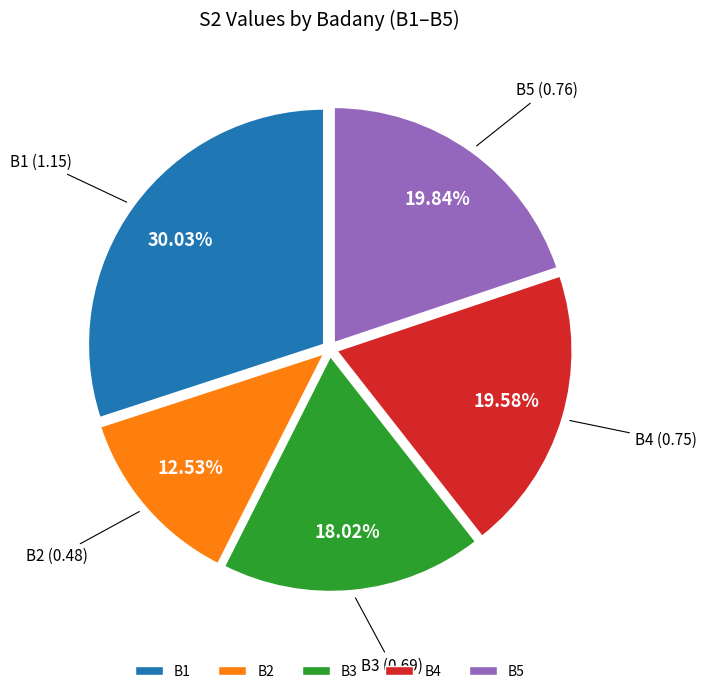

Count the number of slices in the pie.

5